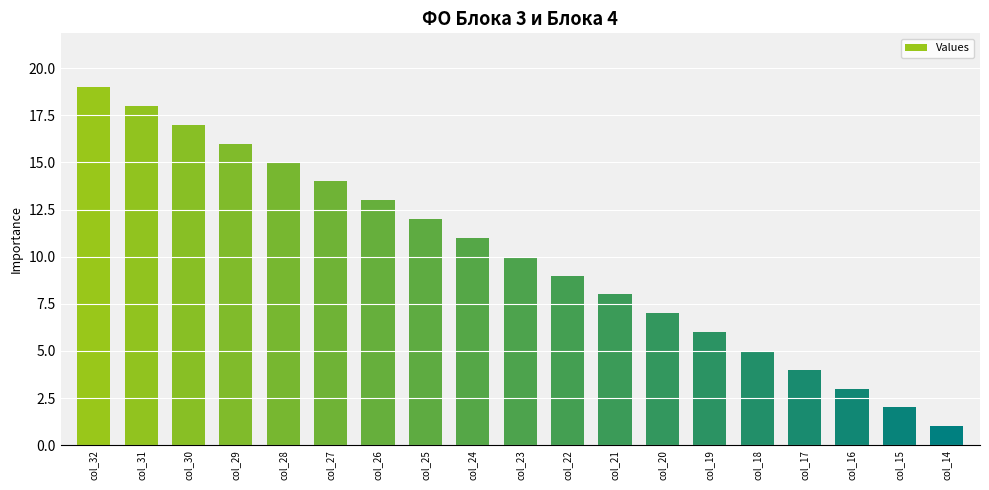

What is the minimum value shown in the chart?

1